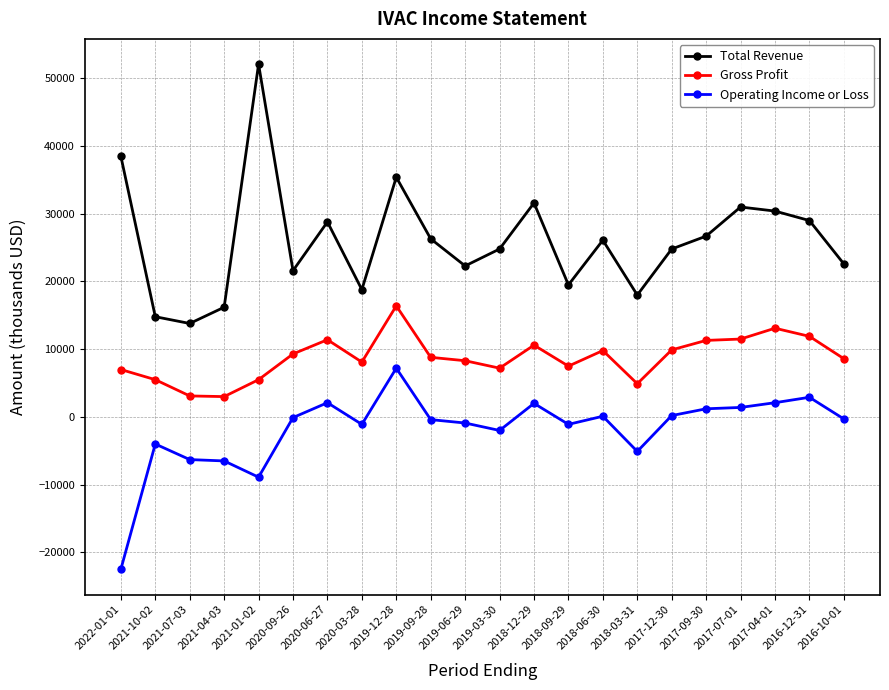

Rank the series by their average value, from lowest to highest.

Operating Income or Loss, Gross Profit, Total Revenue